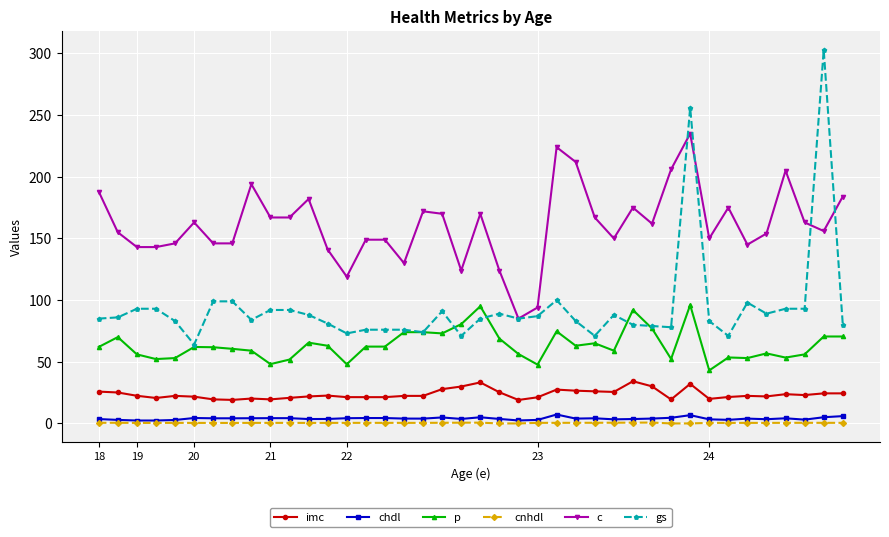

True or false: chdl has more than 0 interior local peaks.

True